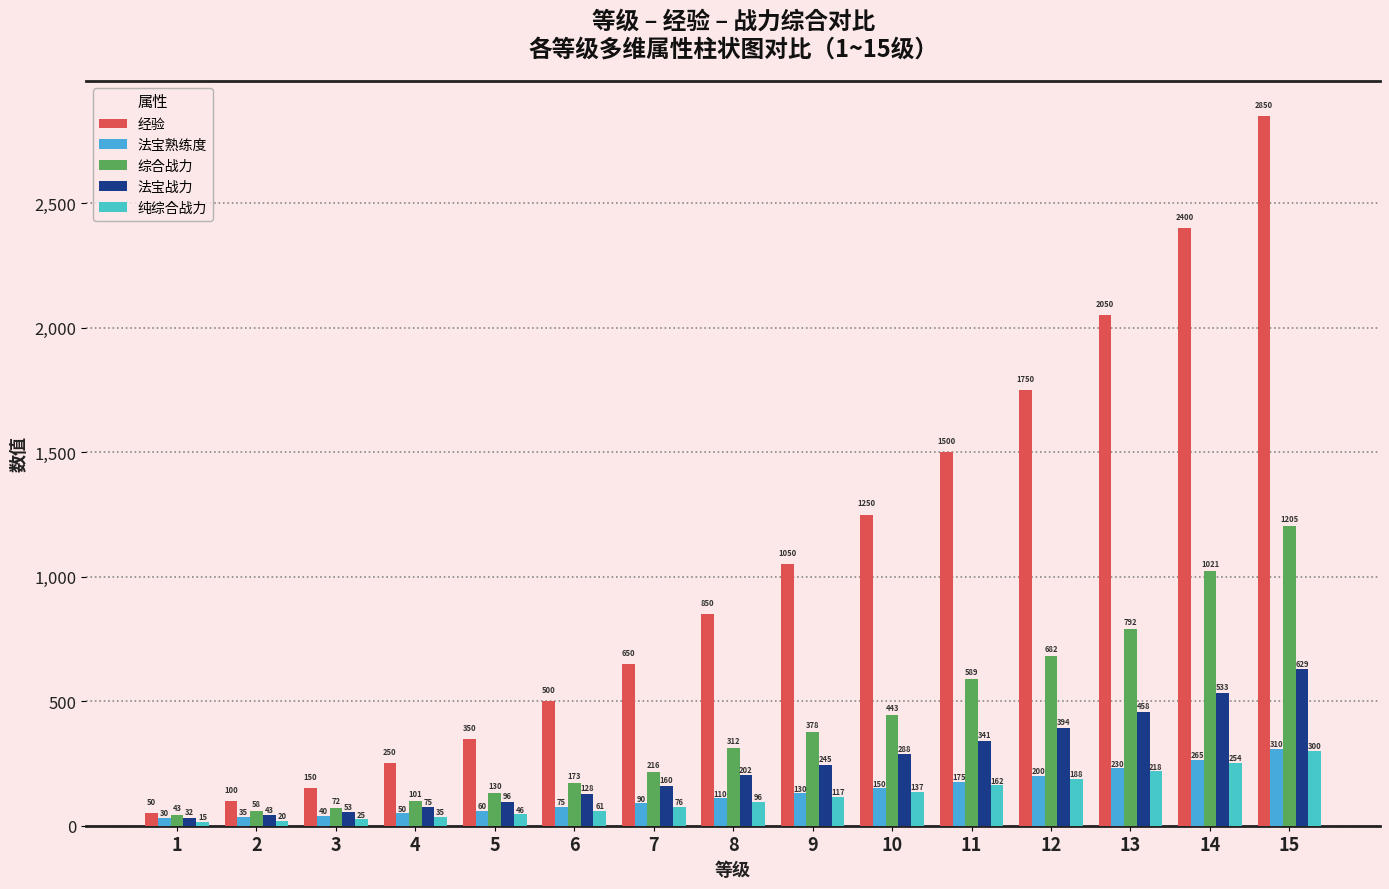

Are the bars horizontal?

No